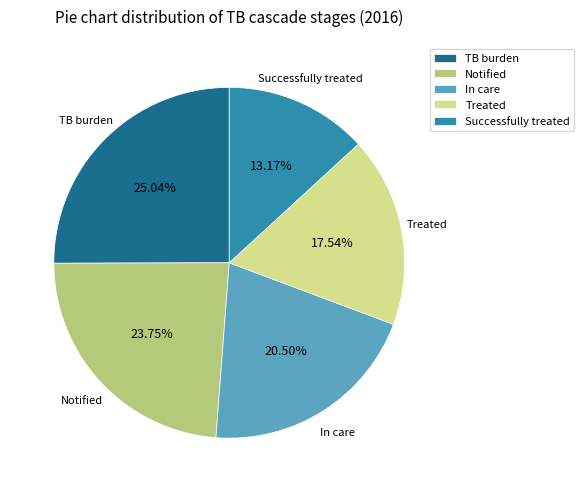

Between Successfully treated and Treated, which is larger?

Treated